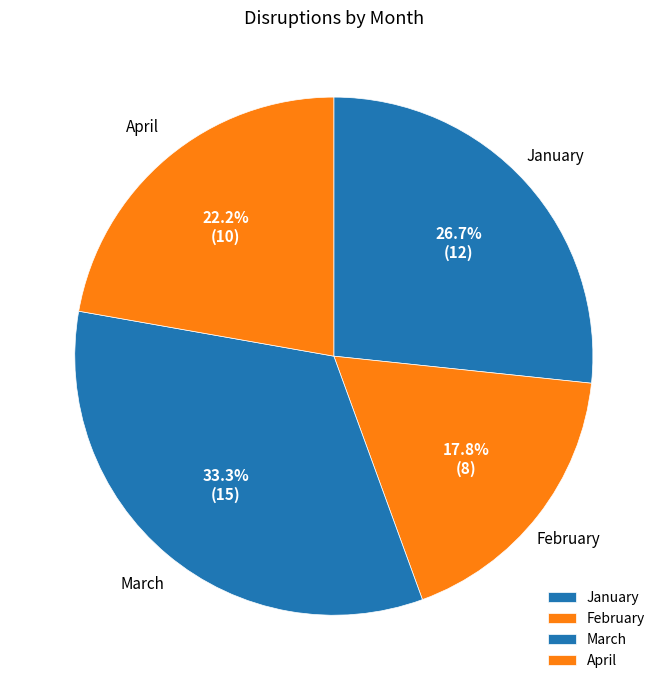

Which slice is the largest?

March